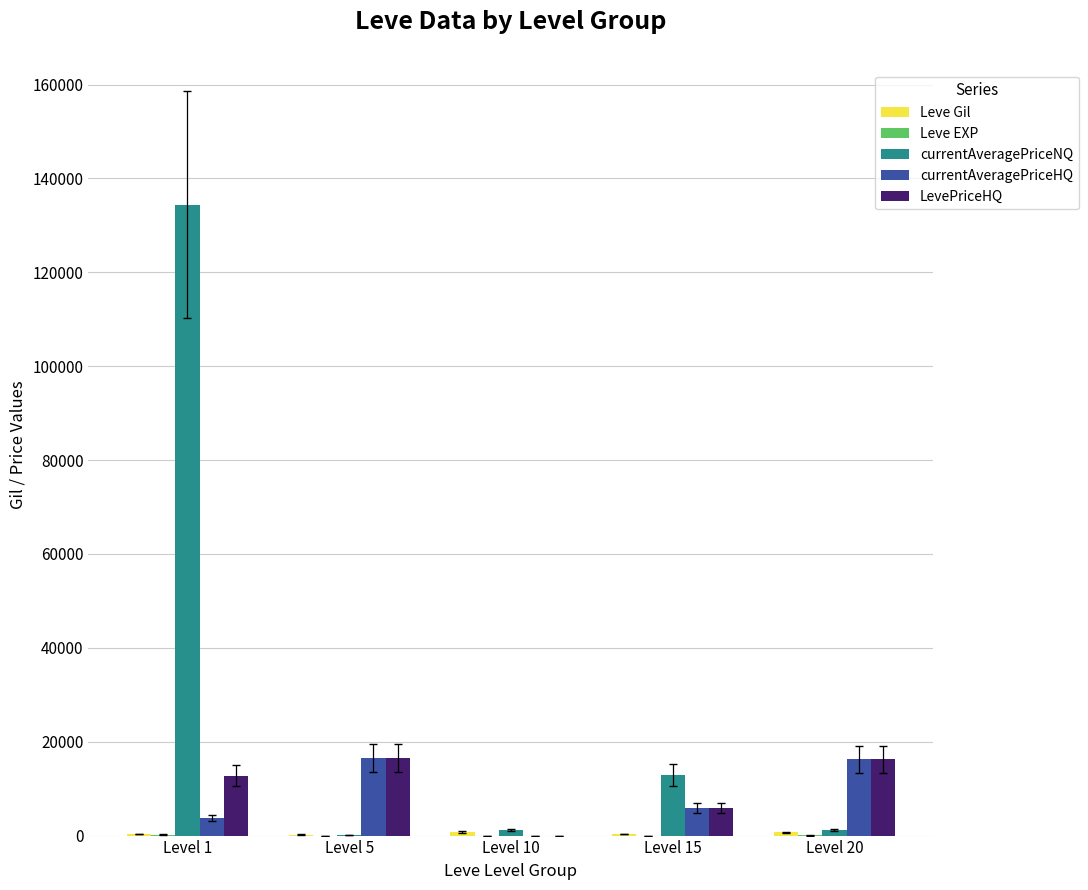

At which label is LevePriceHQ closest to 8279?

Level 15